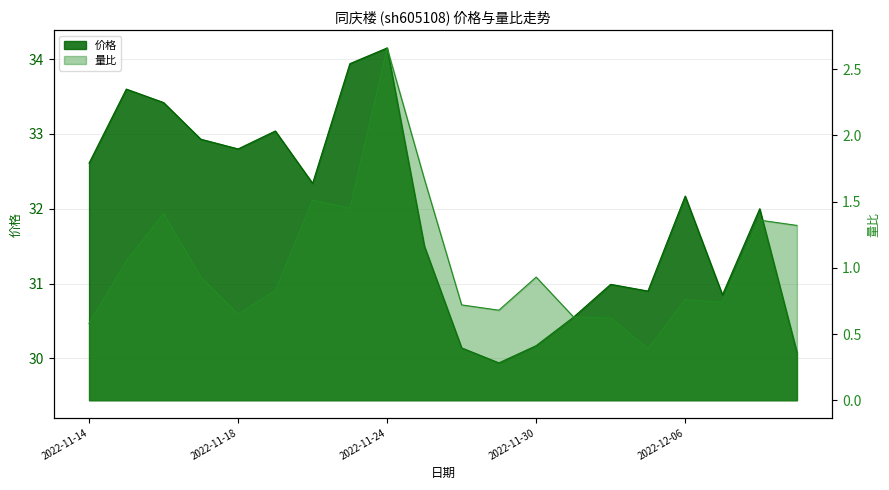

What is the label of the 6th point from the left?

2022-11-21